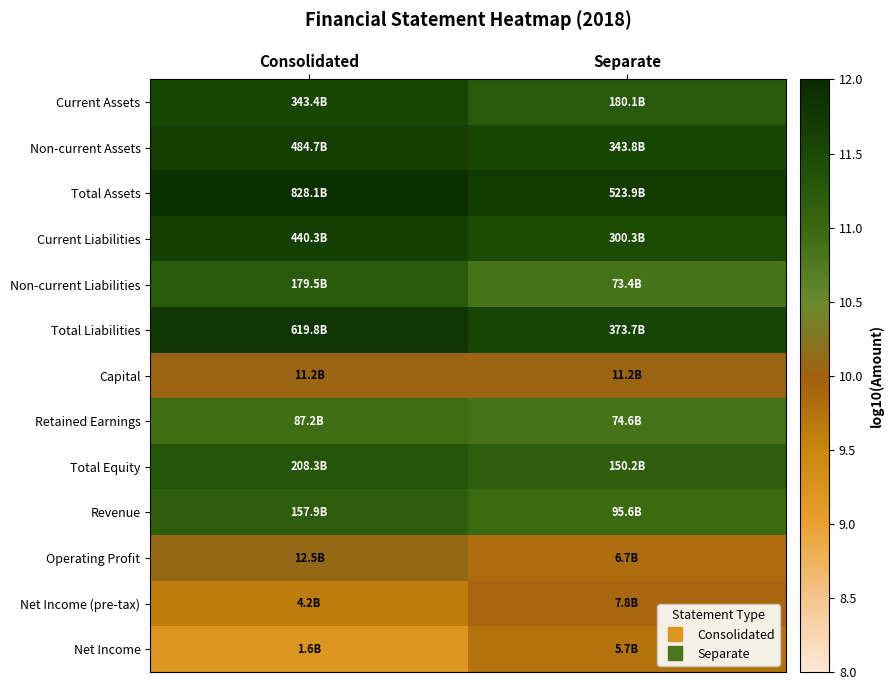

Which series has the largest total across all categories?

Total Assets